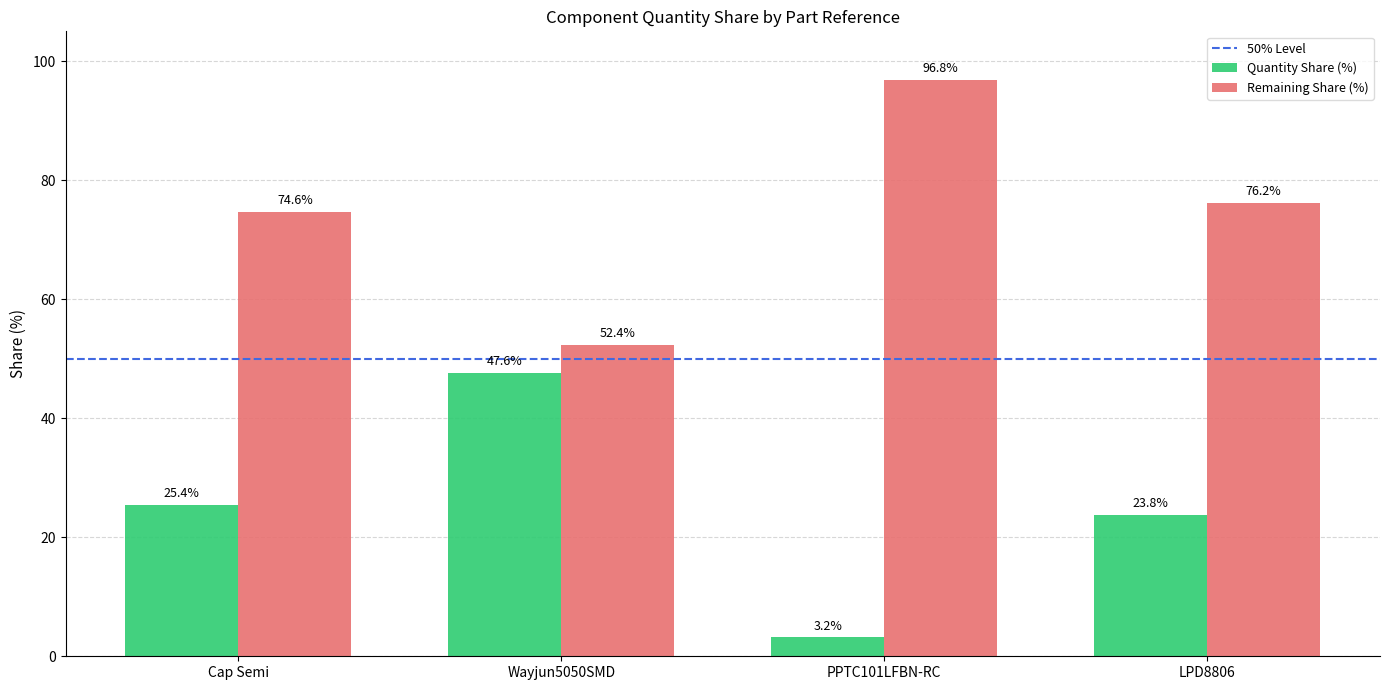

What is the difference between the second highest and second lowest values in the Remaining Share (%) series?

1.6